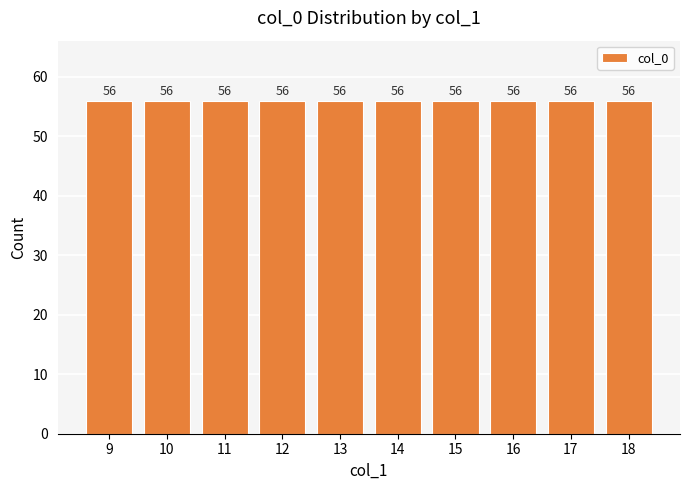

True or false: the data shows 125 at 10.

False